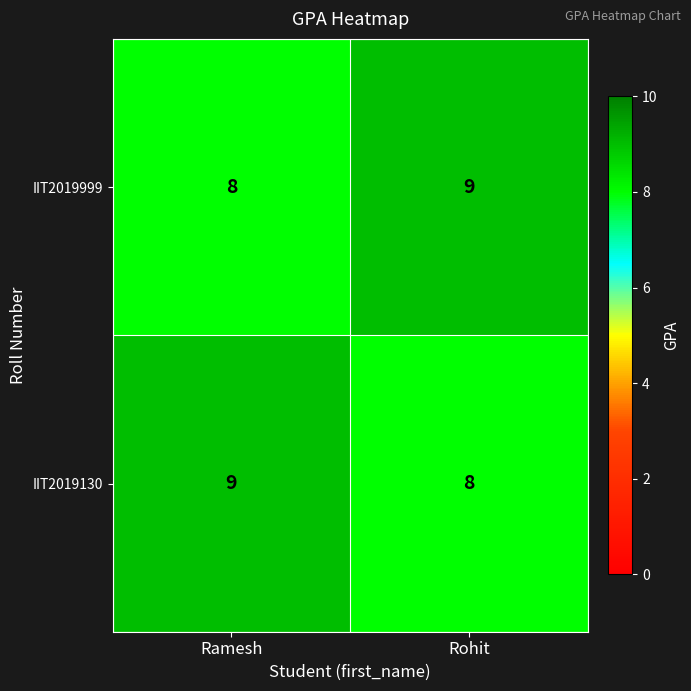

Rank the series at Rohit from lowest to highest value.

IIT2019130, IIT2019999